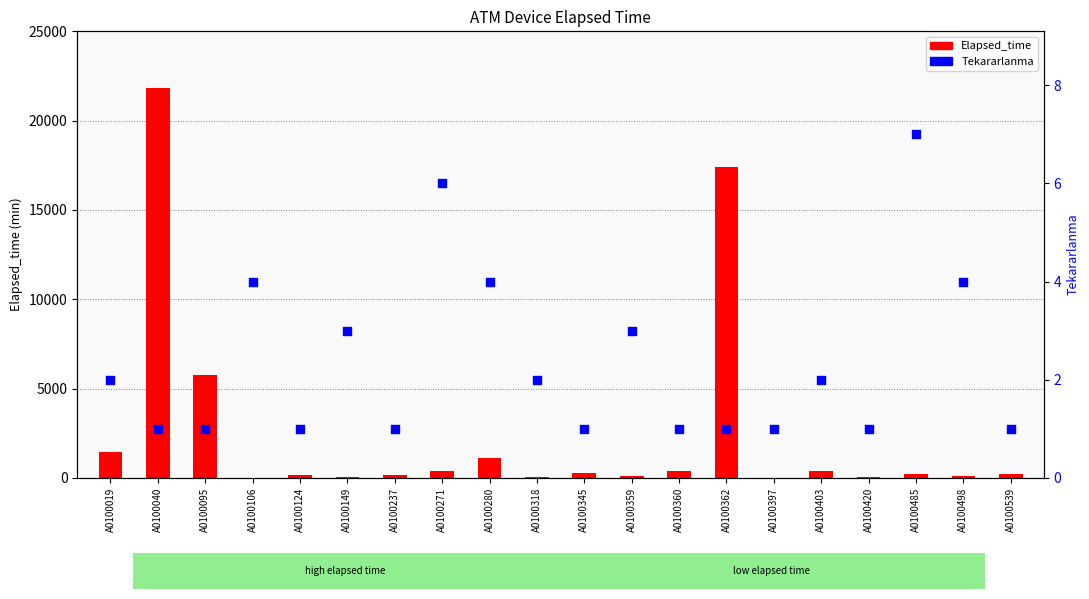

Which series contains the highest Y value?

Elapsed_time